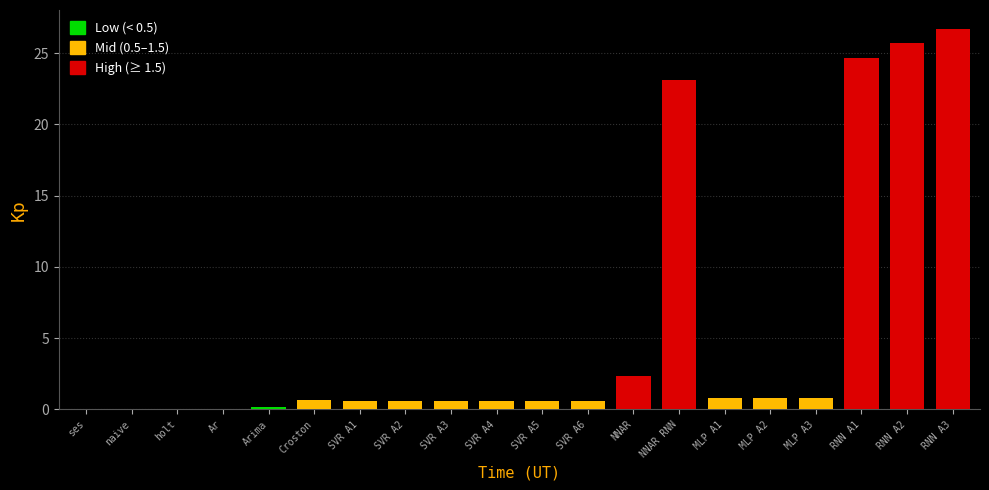

Does the chart contain stacked bars?

No